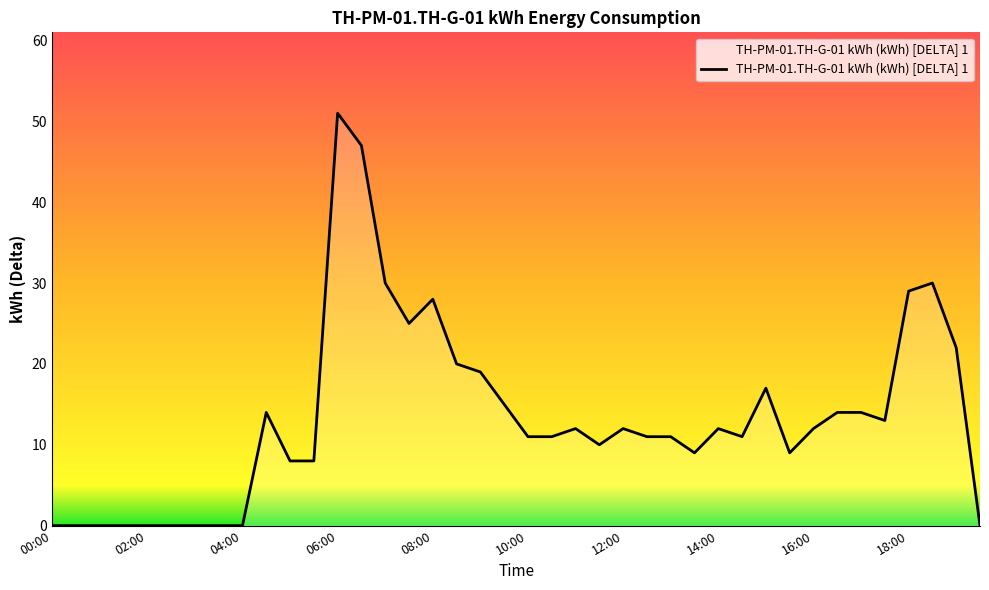

What is the greatest value displayed?

51